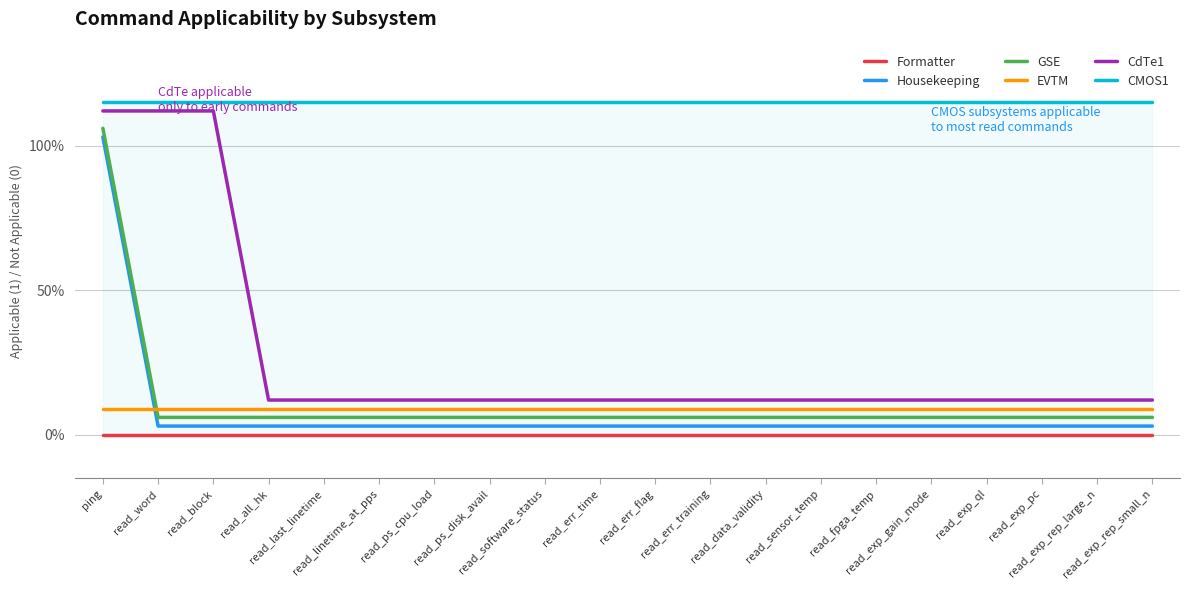

Reading left to right, transcribe all the data shown in this chart.

Formatter: ping=0.0	read_word=0.0	read_block=0.0	read_all_hk=0.0	read_last_linetime=0.0	read_linetime_at_pps=0.0	read_ps_cpu_load=0.0	read_ps_disk_avail=0.0	read_software_status=0.0	read_err_time=0.0	read_err_flag=0.0	read_err_training=0.0	read_data_validity=0.0	read_sensor_temp=0.0	read_fpga_temp=0.0	read_exp_gain_mode=0.0	read_exp_ql=0.0	read_exp_pc=0.0	read_exp_rep_large_n=0.0	read_exp_rep_small_n=0.0
Housekeeping: ping=1.0	read_word=0.0	read_block=0.0	read_all_hk=0.0	read_last_linetime=0.0	read_linetime_at_pps=0.0	read_ps_cpu_load=0.0	read_ps_disk_avail=0.0	read_software_status=0.0	read_err_time=0.0	read_err_flag=0.0	read_err_training=0.0	read_data_validity=0.0	read_sensor_temp=0.0	read_fpga_temp=0.0	read_exp_gain_mode=0.0	read_exp_ql=0.0	read_exp_pc=0.0	read_exp_rep_large_n=0.0	read_exp_rep_small_n=0.0
GSE: ping=1.1	read_word=0.1	read_block=0.1	read_all_hk=0.1	read_last_linetime=0.1	read_linetime_at_pps=0.1	read_ps_cpu_load=0.1	read_ps_disk_avail=0.1	read_software_status=0.1	read_err_time=0.1	read_err_flag=0.1	read_err_training=0.1	read_data_validity=0.1	read_sensor_temp=0.1	read_fpga_temp=0.1	read_exp_gain_mode=0.1	read_exp_ql=0.1	read_exp_pc=0.1	read_exp_rep_large_n=0.1	read_exp_rep_small_n=0.1
EVTM: ping=0.1	read_word=0.1	read_block=0.1	read_all_hk=0.1	read_last_linetime=0.1	read_linetime_at_pps=0.1	read_ps_cpu_load=0.1	read_ps_disk_avail=0.1	read_software_status=0.1	read_err_time=0.1	read_err_flag=0.1	read_err_training=0.1	read_data_validity=0.1	read_sensor_temp=0.1	read_fpga_temp=0.1	read_exp_gain_mode=0.1	read_exp_ql=0.1	read_exp_pc=0.1	read_exp_rep_large_n=0.1	read_exp_rep_small_n=0.1
CdTe1: ping=1.1	read_word=1.1	read_block=1.1	read_all_hk=0.1	read_last_linetime=0.1	read_linetime_at_pps=0.1	read_ps_cpu_load=0.1	read_ps_disk_avail=0.1	read_software_status=0.1	read_err_time=0.1	read_err_flag=0.1	read_err_training=0.1	read_data_validity=0.1	read_sensor_temp=0.1	read_fpga_temp=0.1	read_exp_gain_mode=0.1	read_exp_ql=0.1	read_exp_pc=0.1	read_exp_rep_large_n=0.1	read_exp_rep_small_n=0.1
CMOS1: ping=1.1	read_word=1.1	read_block=1.1	read_all_hk=1.1	read_last_linetime=1.1	read_linetime_at_pps=1.1	read_ps_cpu_load=1.1	read_ps_disk_avail=1.1	read_software_status=1.1	read_err_time=1.1	read_err_flag=1.1	read_err_training=1.1	read_data_validity=1.1	read_sensor_temp=1.1	read_fpga_temp=1.1	read_exp_gain_mode=1.1	read_exp_ql=1.1	read_exp_pc=1.1	read_exp_rep_large_n=1.1	read_exp_rep_small_n=1.1